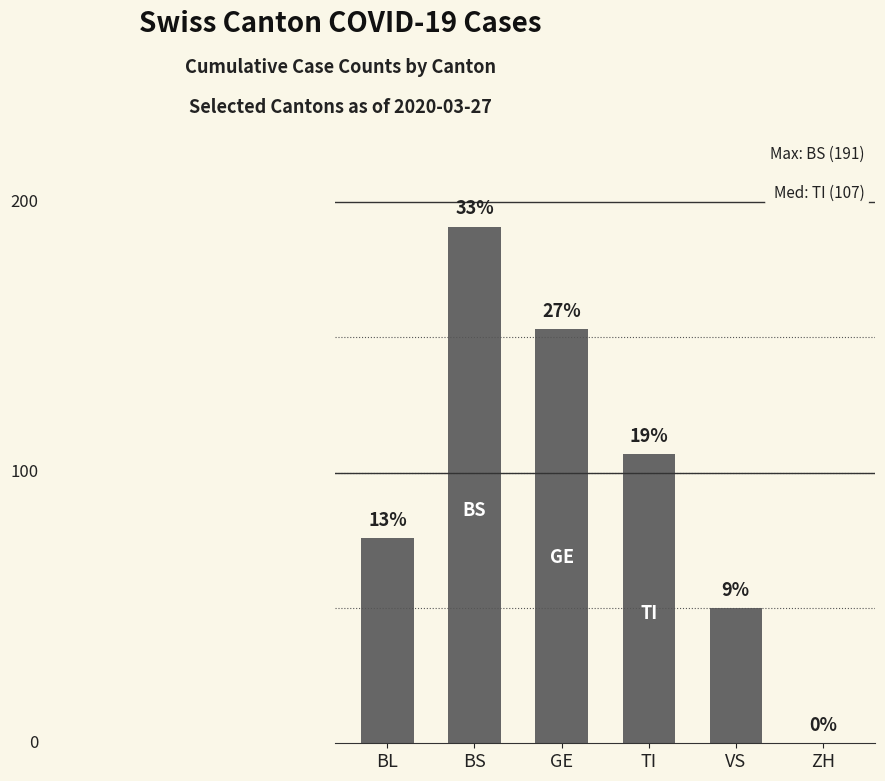

Does the chart contain any negative values?

No